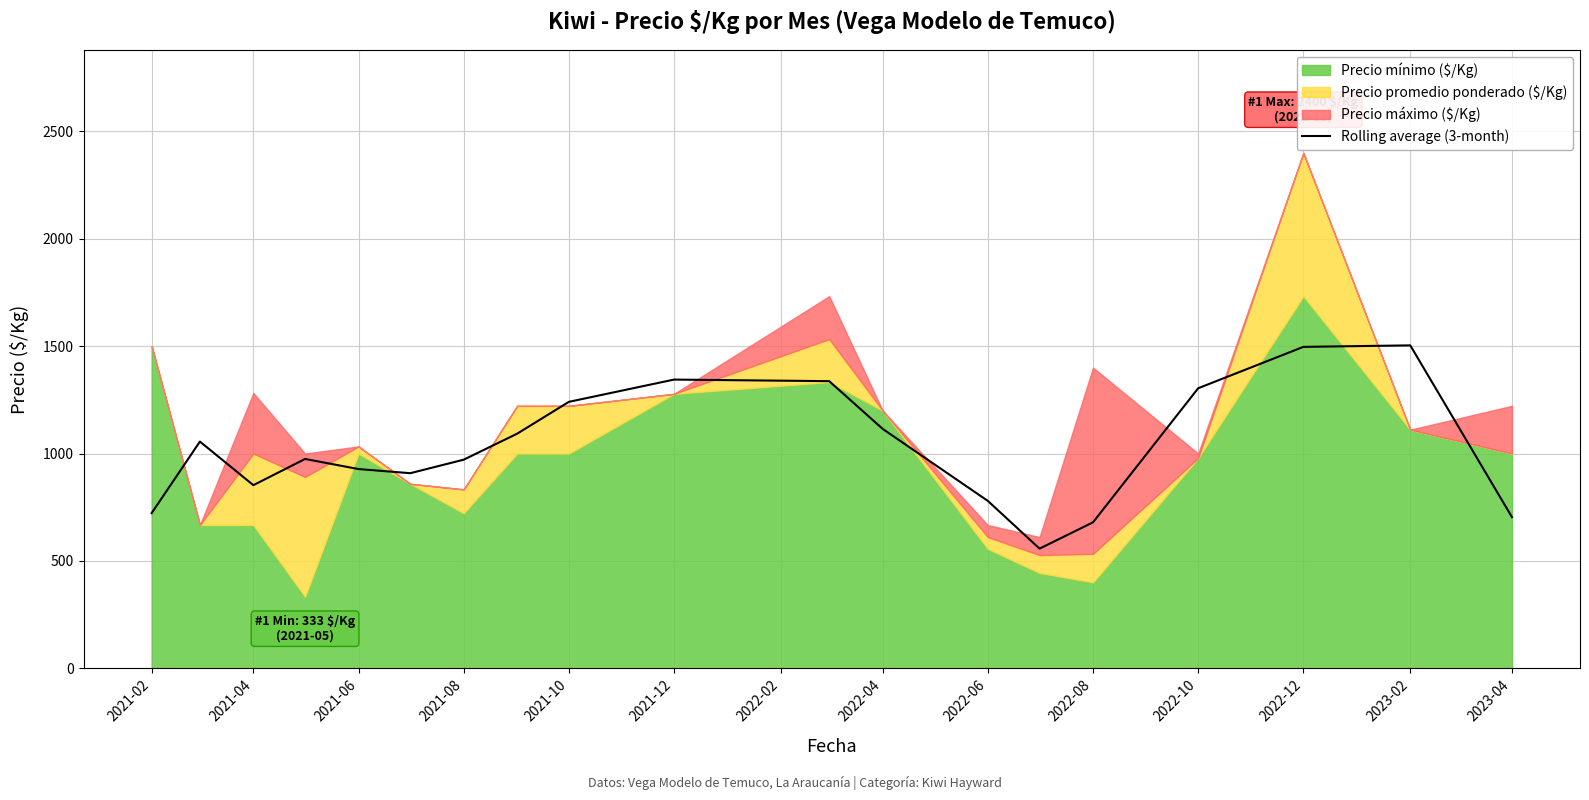

What is the lowest value of the Rolling average (3-month) series?

557.0